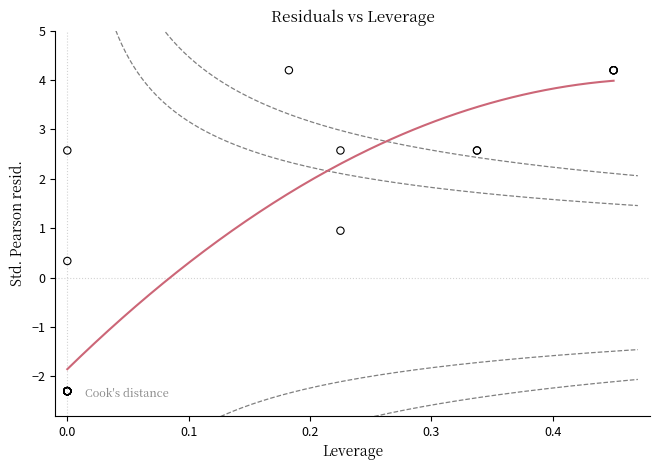

What Y value in the scatter plot is closest to 0?

0.3